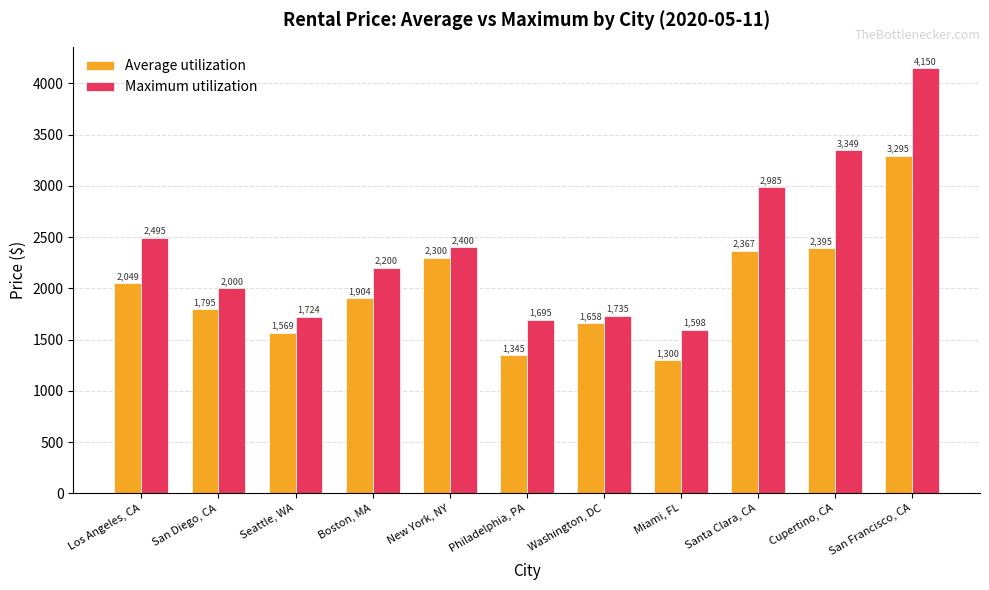

What is the value of the Average utilization bar at the 6th from the left?

1345